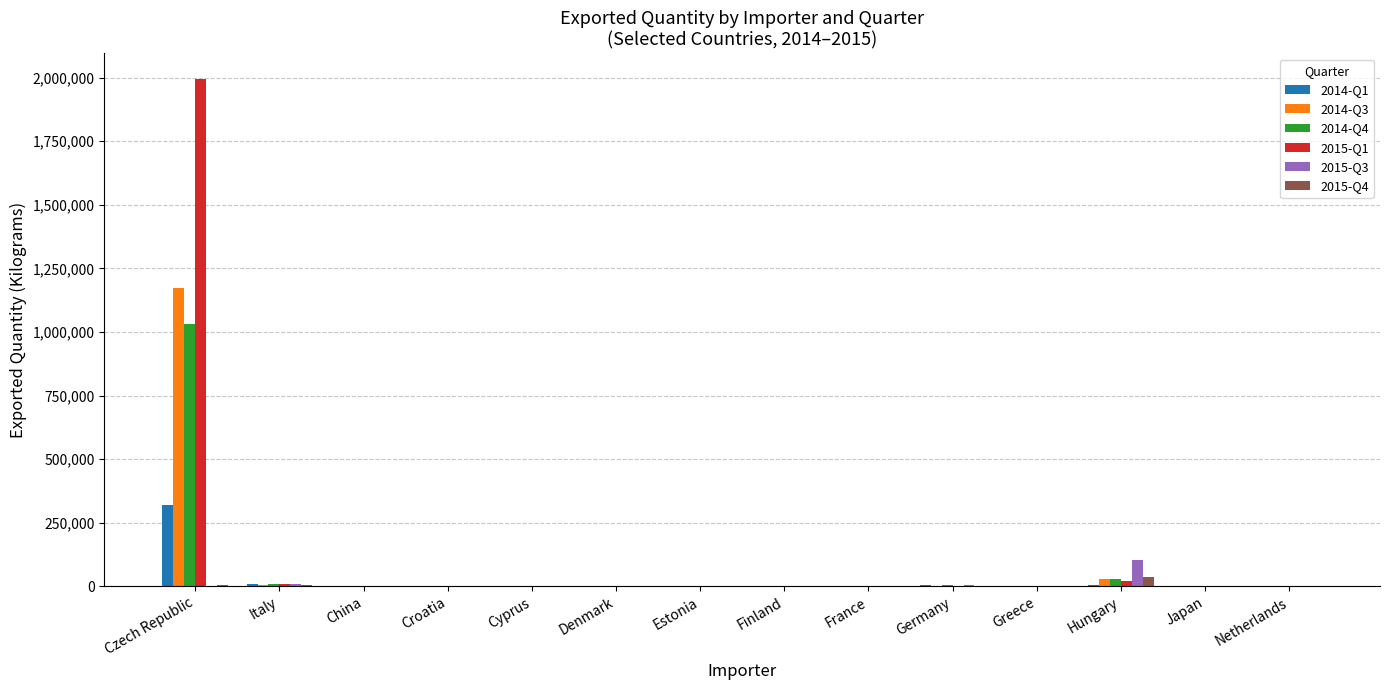

At which category is the sum across all series the highest?

Czech Republic